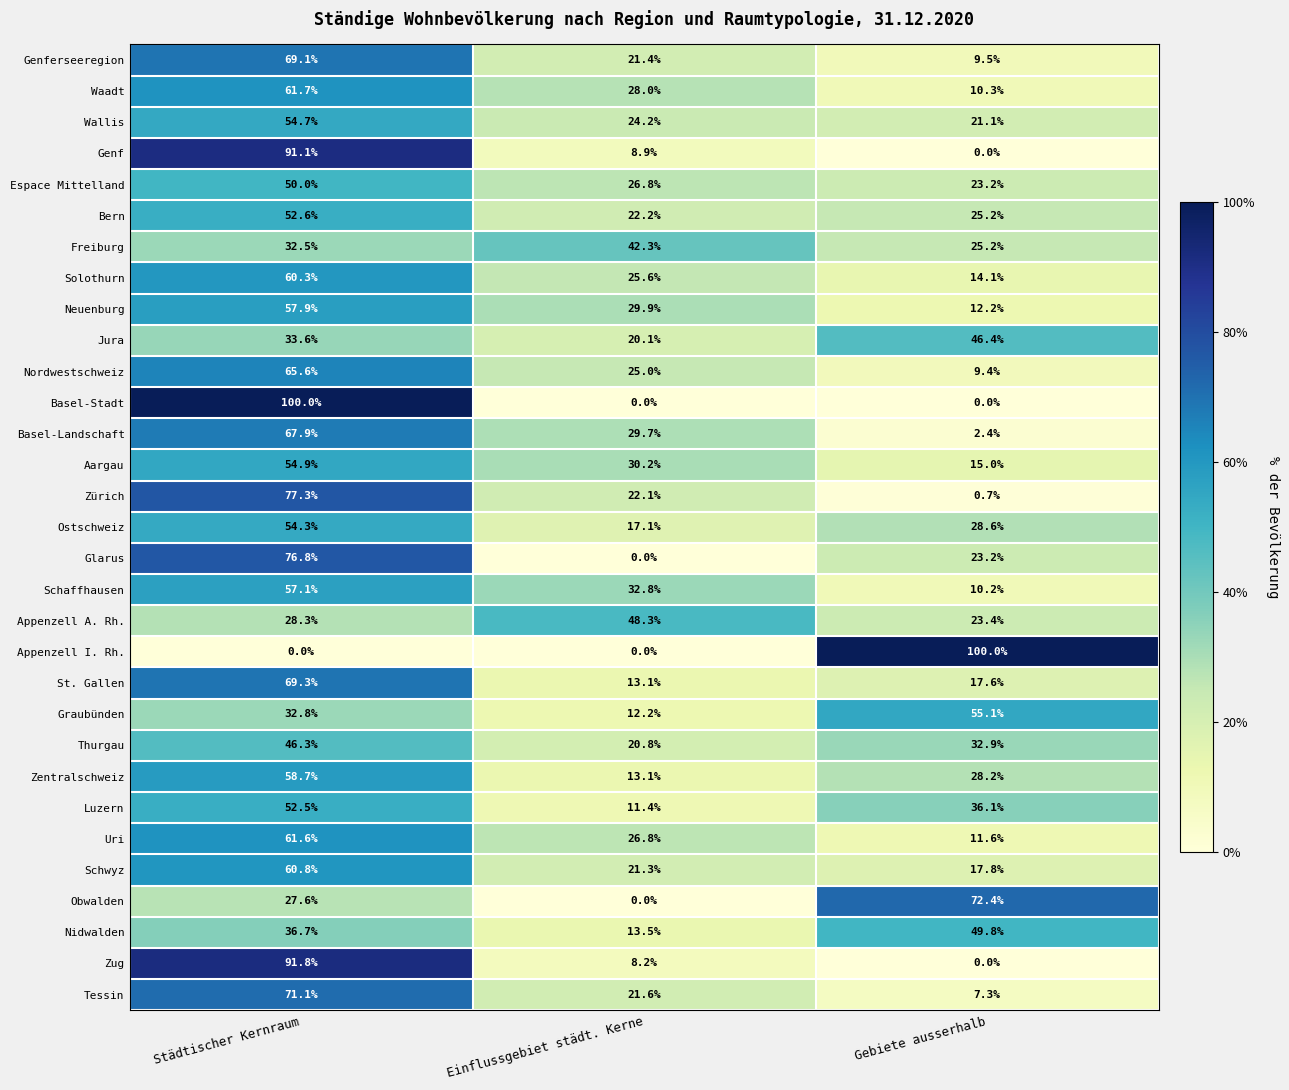

What is the maximum value for Bern?

52.6